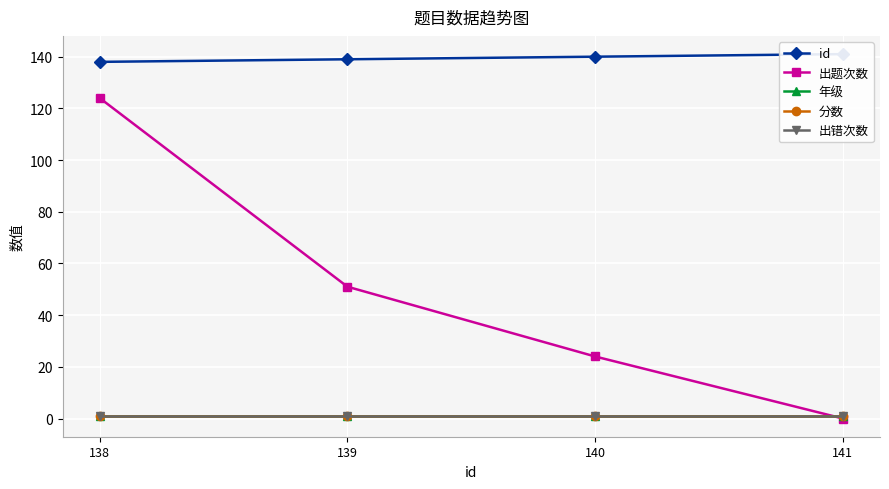

At how many categories does at least one series exceed 10?

4